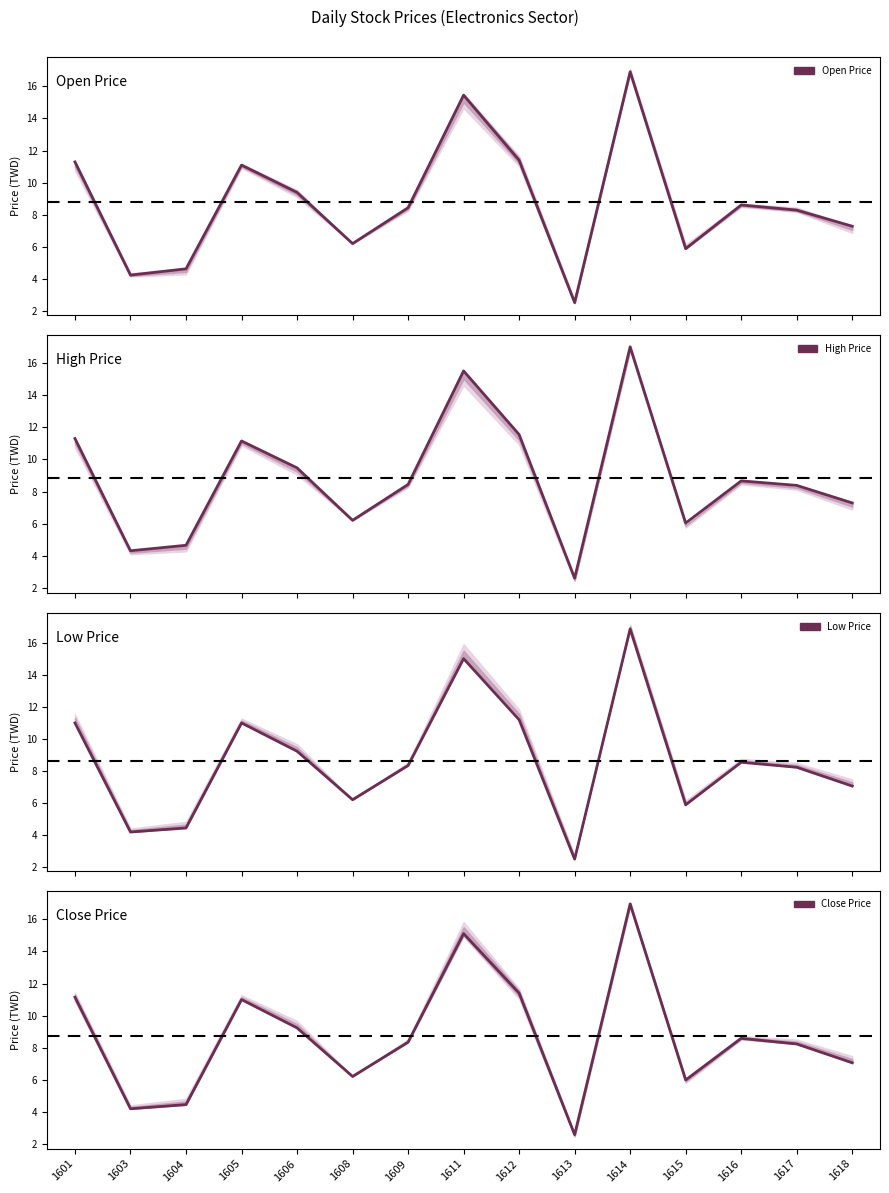

What is the sum of the Open Price values at 1615 and 1618?

13.2